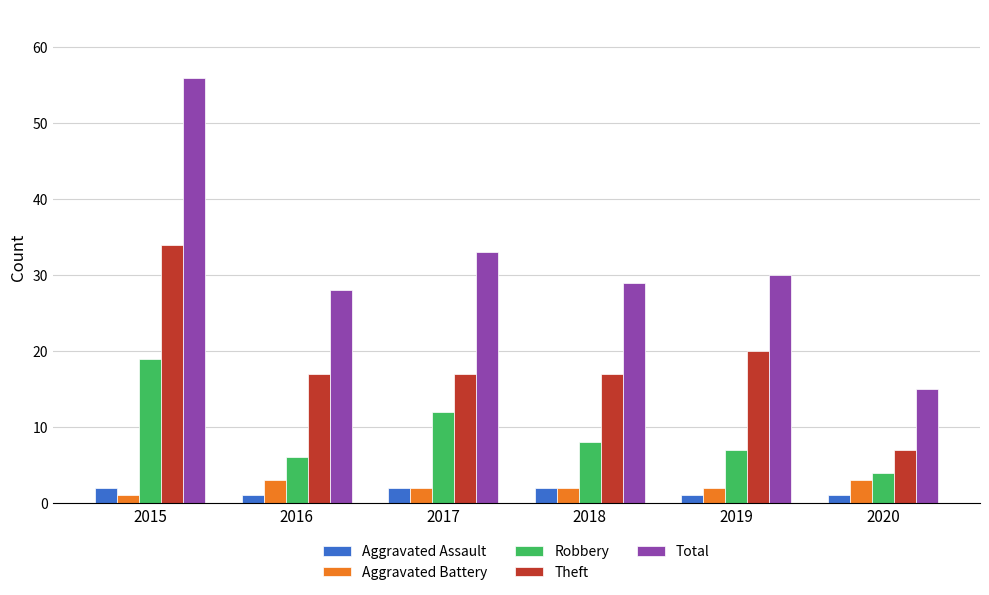

How many values in the Robbery series are below 8?

3